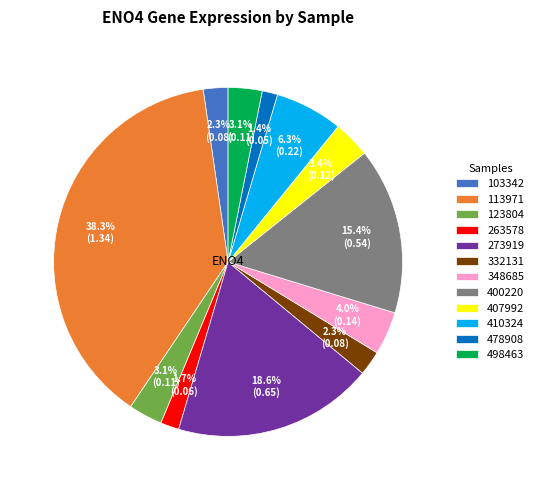

Does 103342 account for over 50% of the chart?

No